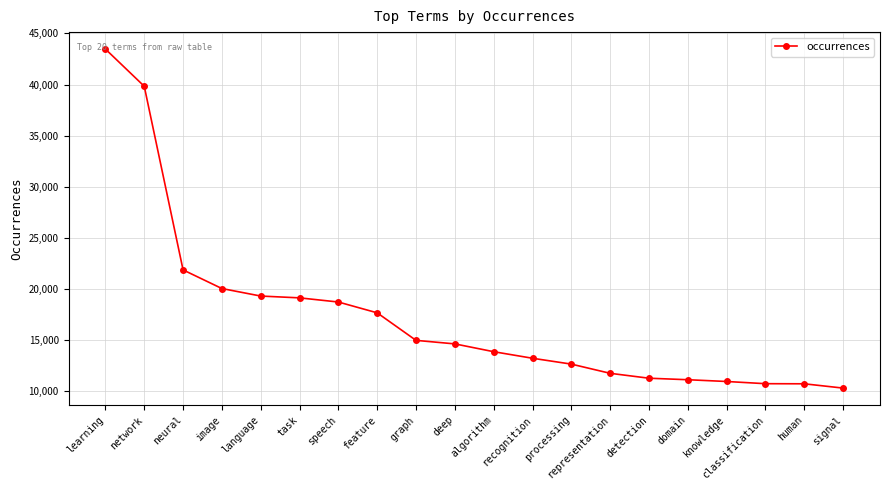

How many lines are shown in the chart?

1